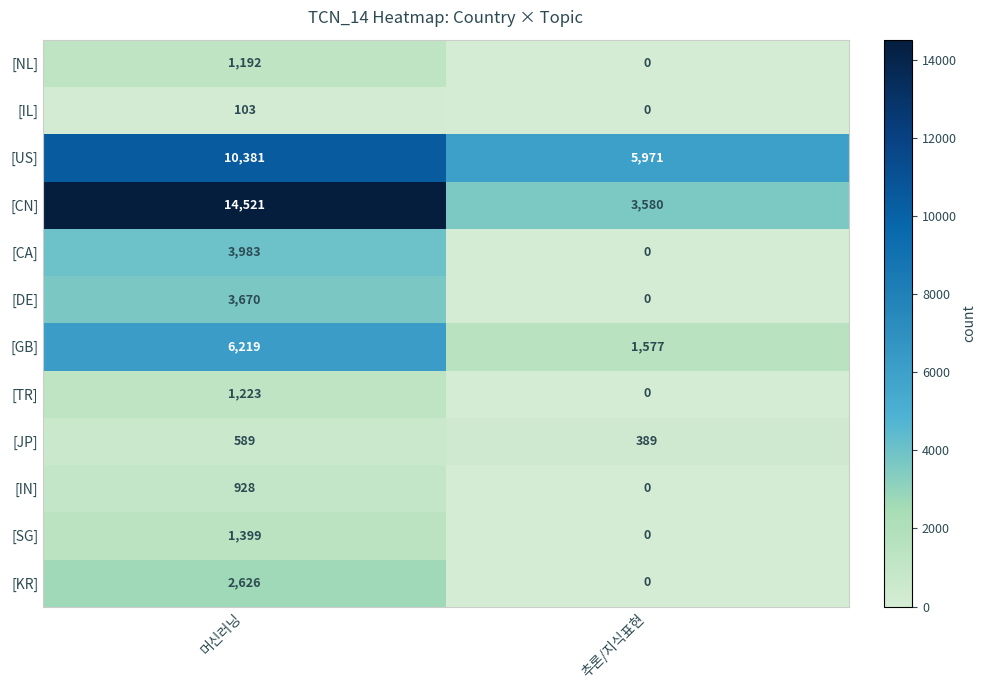

Reading right to left, extract all data points from this chart.

[NL]: 추론/지식표현=0	머신러닝=1192
[IL]: 추론/지식표현=0	머신러닝=103
[US]: 추론/지식표현=5971	머신러닝=10381
[CN]: 추론/지식표현=3580	머신러닝=14521
[CA]: 추론/지식표현=0	머신러닝=3983
[DE]: 추론/지식표현=0	머신러닝=3670
[GB]: 추론/지식표현=1577	머신러닝=6219
[TR]: 추론/지식표현=0	머신러닝=1223
[JP]: 추론/지식표현=389	머신러닝=589
[IN]: 추론/지식표현=0	머신러닝=928
[SG]: 추론/지식표현=0	머신러닝=1399
[KR]: 추론/지식표현=0	머신러닝=2626